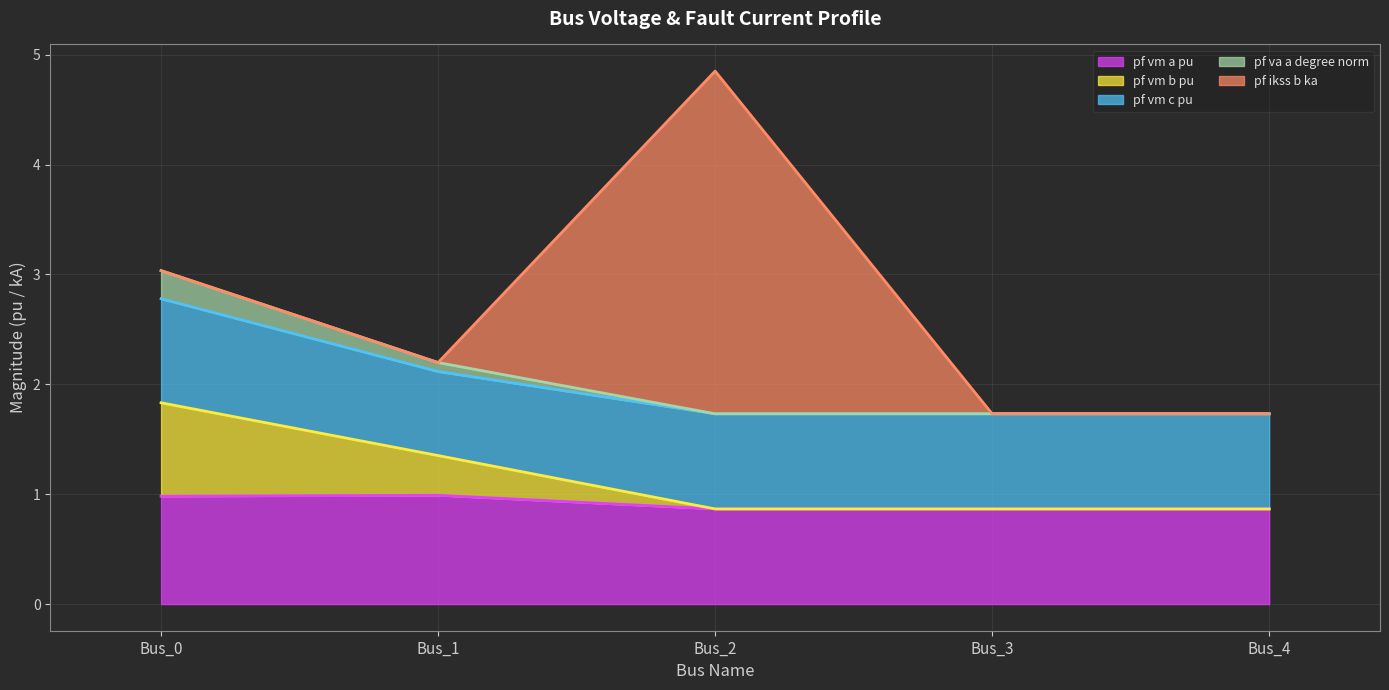

What are all the series names shown in the legend?

pf_vm_a_pu (line), pf_vm_b_pu (line), pf_vm_c_pu (line), pf_va_a_degree_norm (line), pf_ikss_b_ka (line)